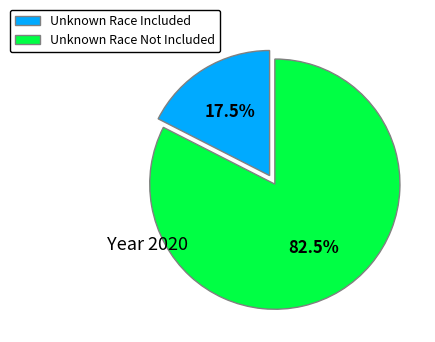

To the nearest percent, what is the average slice percentage?

50%